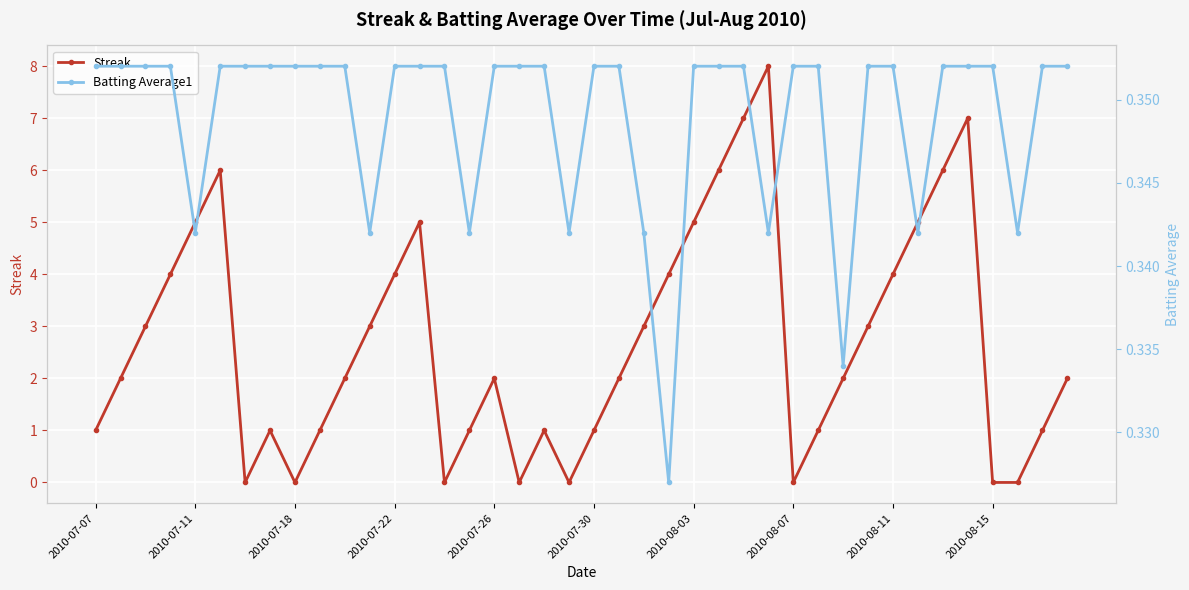

True or false: Batting Average1 has more than 1 points higher than both neighbors.

False